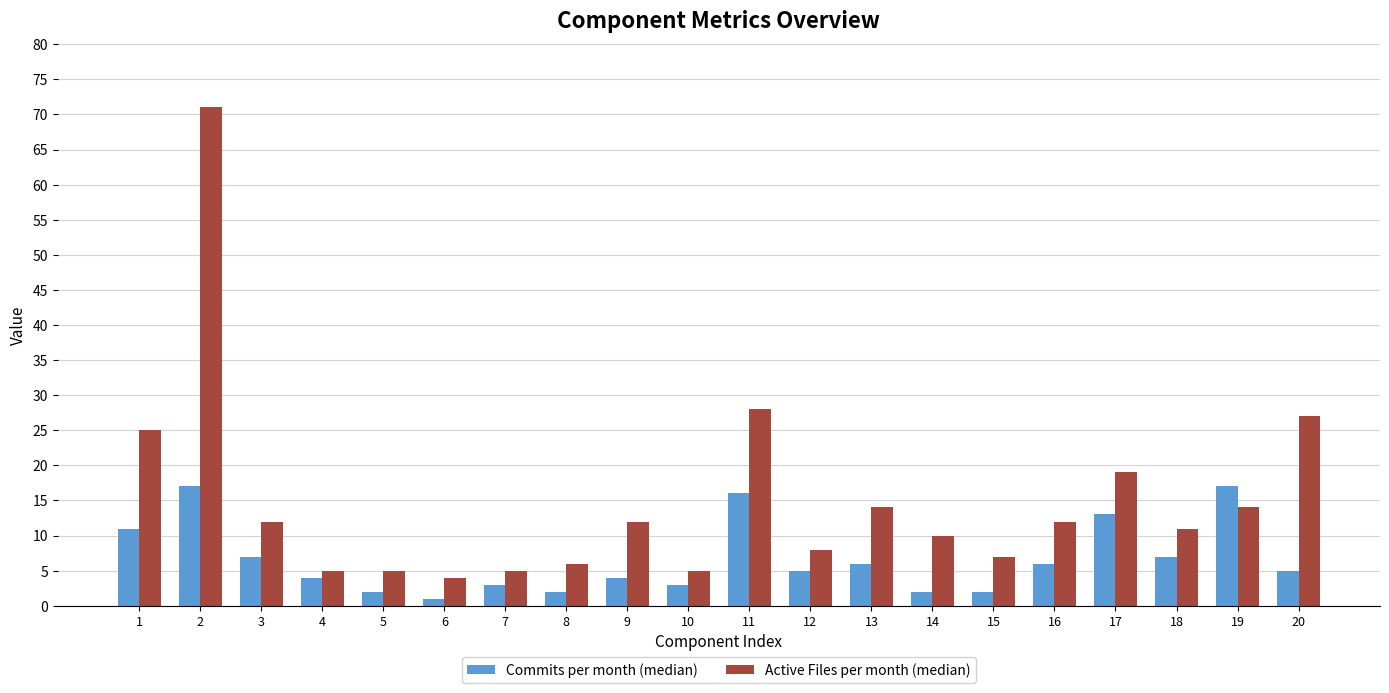

What is the difference between the Active Files per month (median) values at 2 and 16?

59